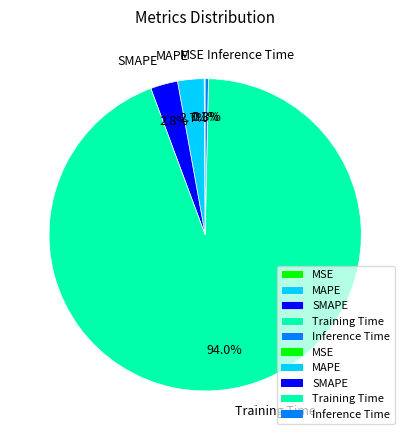

Do MAPE and SMAPE together represent more than half of the pie?

No